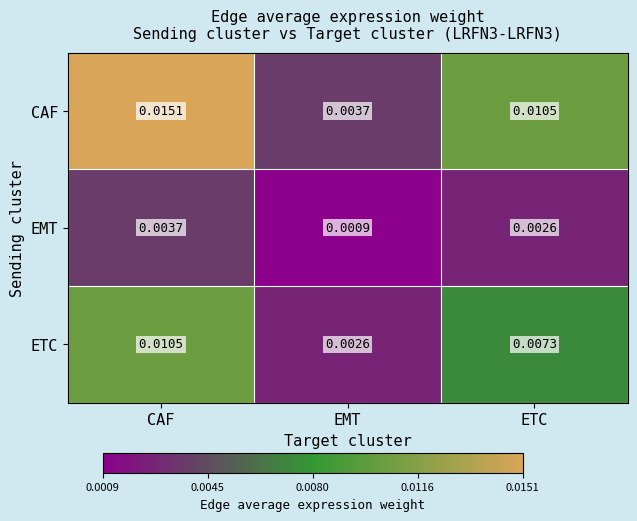

How many distinct data groups are displayed?

3